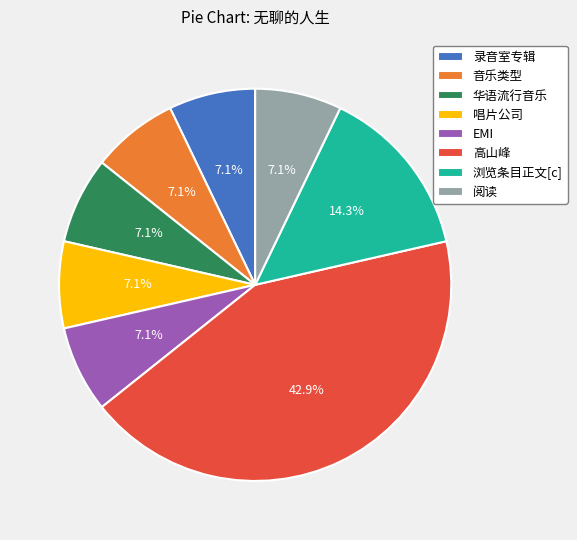

The 高山峰 slice represents 32% of the pie. True or false?

False